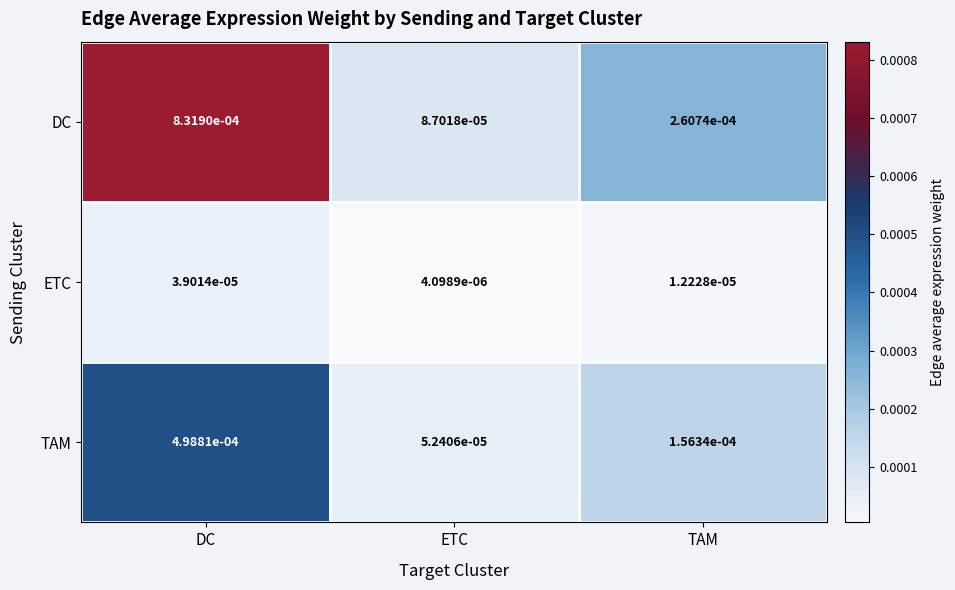

Rank the series by their maximum value, from lowest to highest.

ETC, TAM, DC